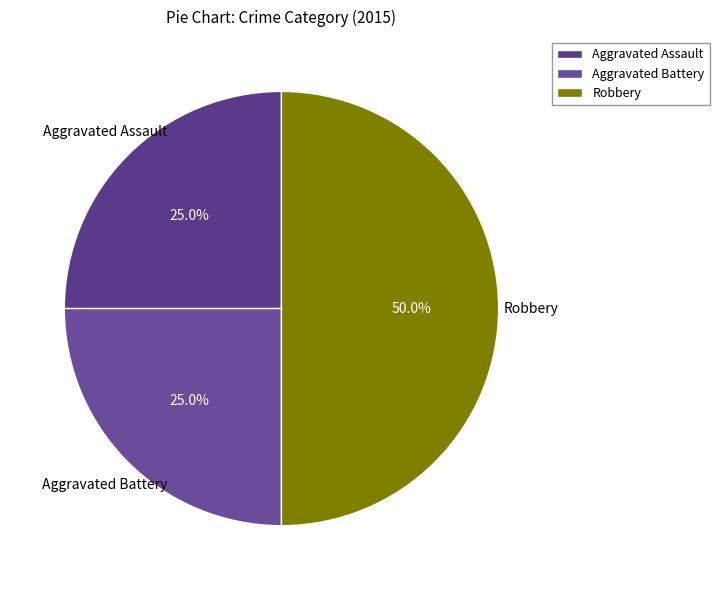

Combined, do Aggravated Assault and Robbery account for over 50%?

Yes